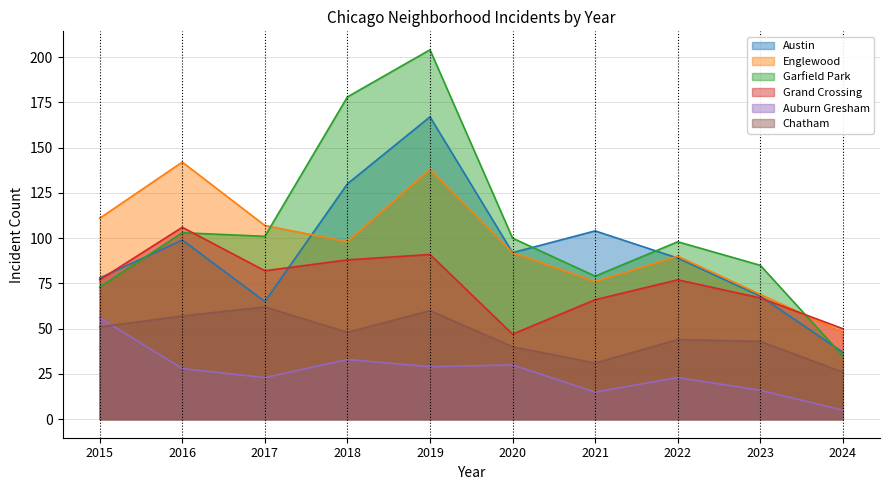

At which category does Auburn Gresham reach its first local peak?

2018